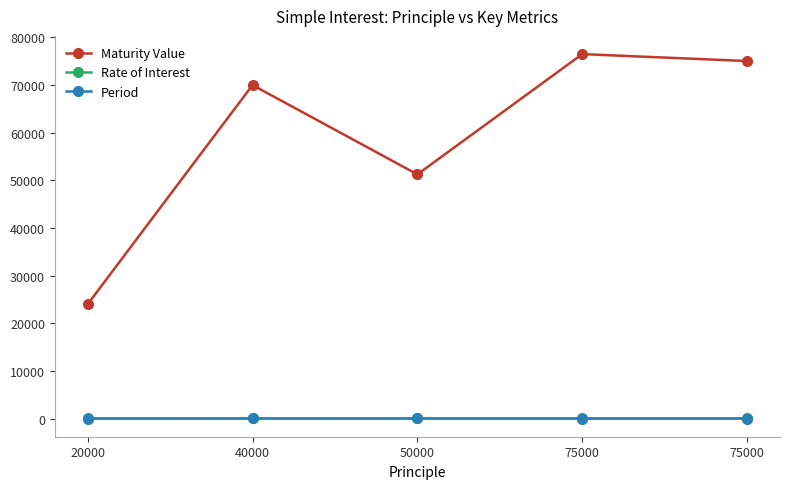

Is this an area chart (filled region under the line)?

No